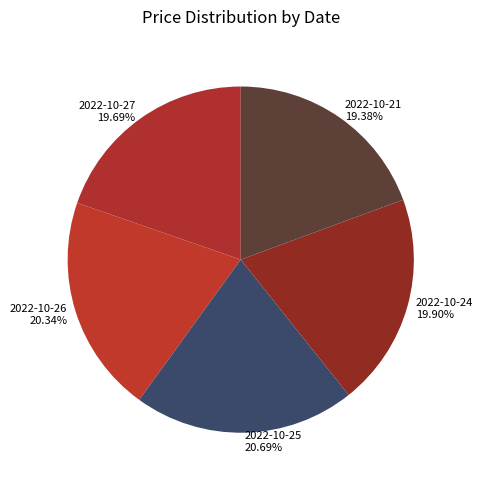

Approximately how many times larger is the value at 2022-10-27 compared to 2022-10-26?

1.0